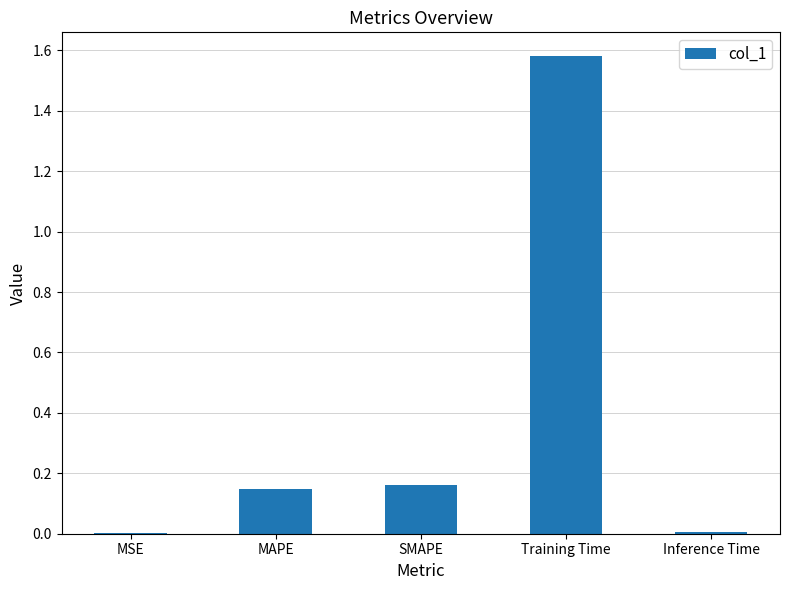

What is the change in value from SMAPE to Inference Time?

-0.2